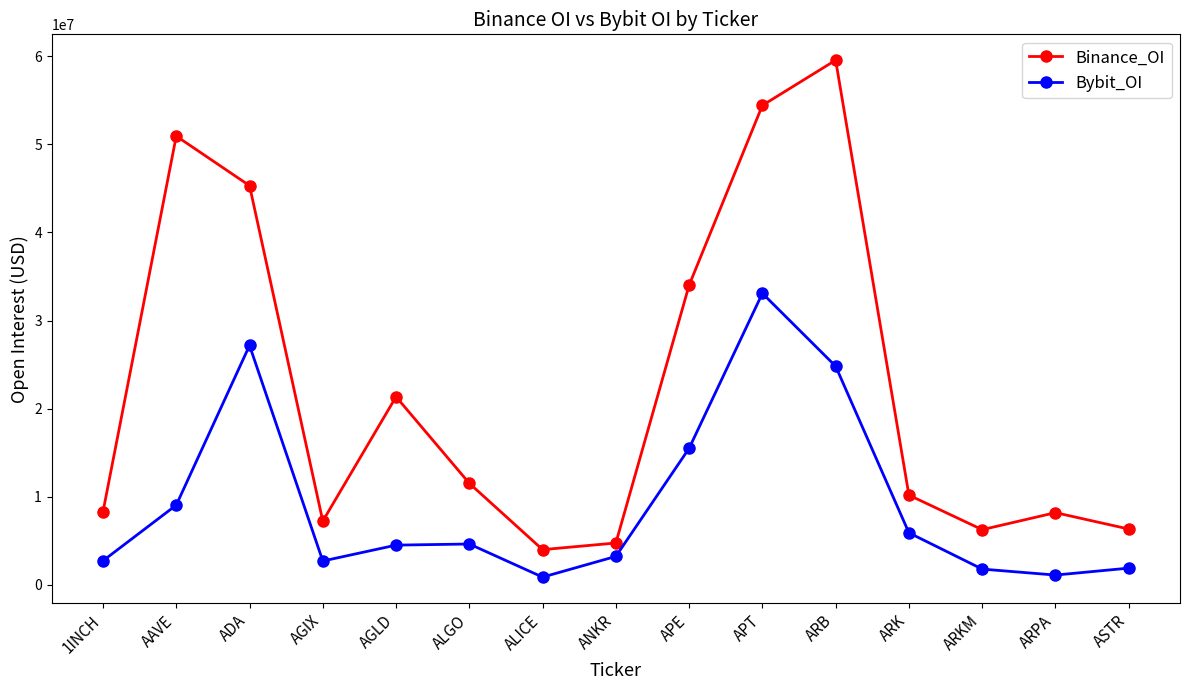

Is it true that Binance_OI equals 10025908 at AGIX?

False